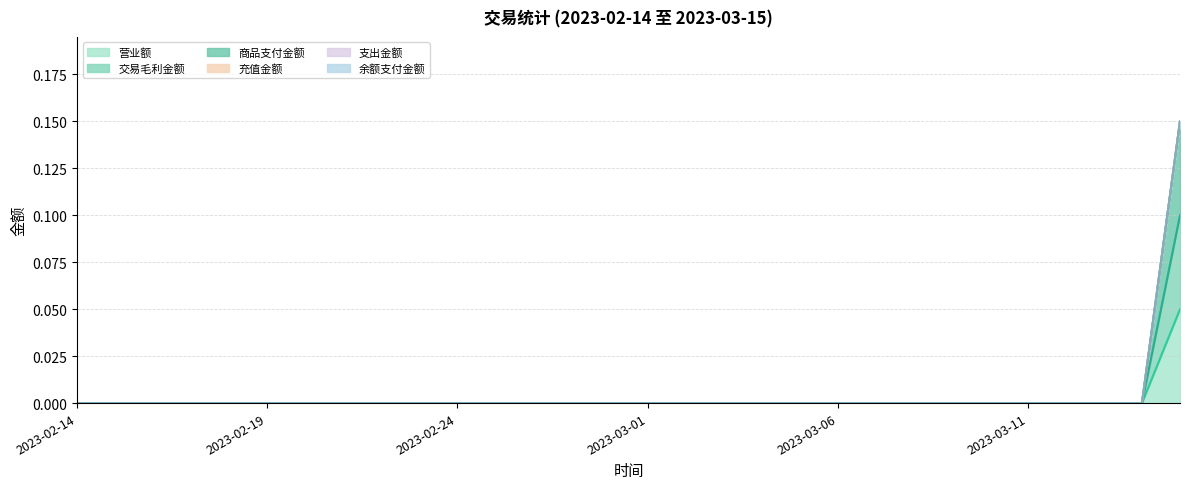

True or false: 商品支付金额 has a value of 0.1 at 2023-03-12.

False